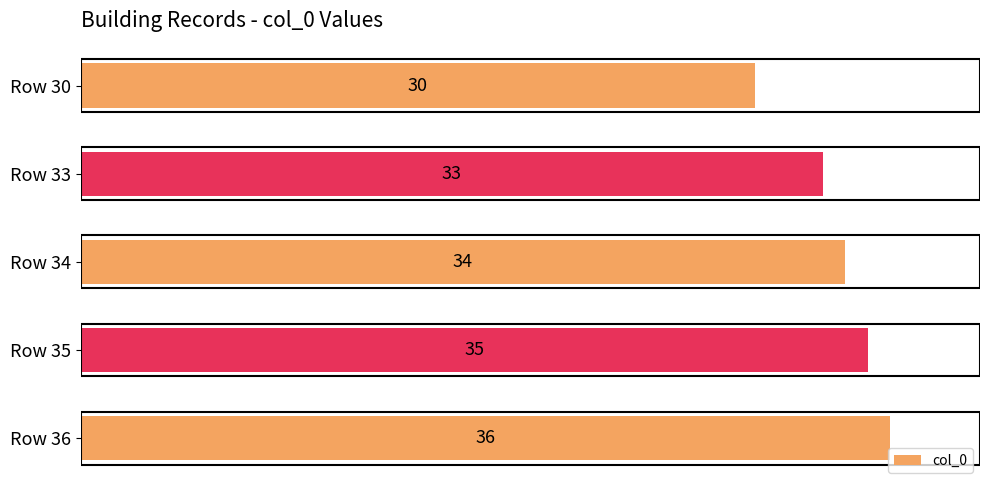

What is the value of the 3rd bar from the top?

34